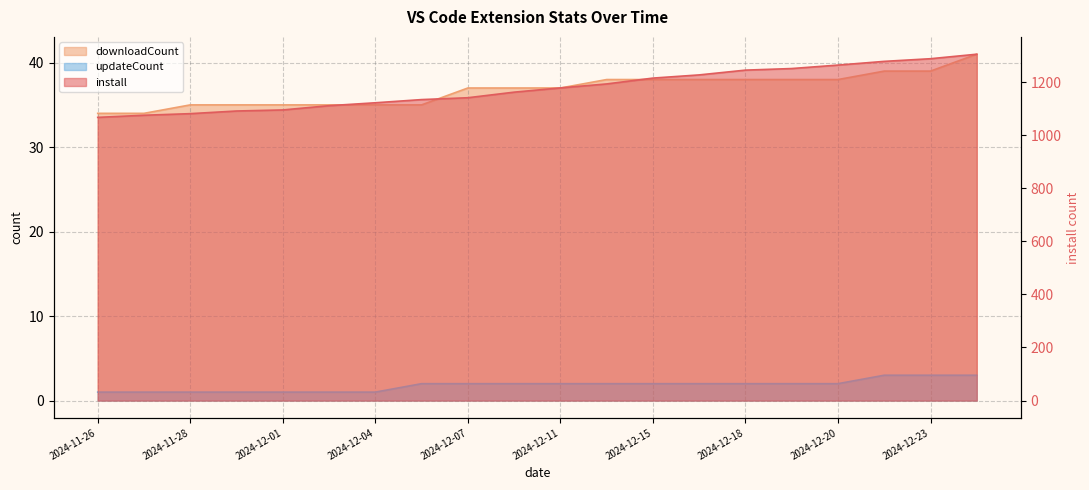

True or false: install and updateCount cross at least once.

False